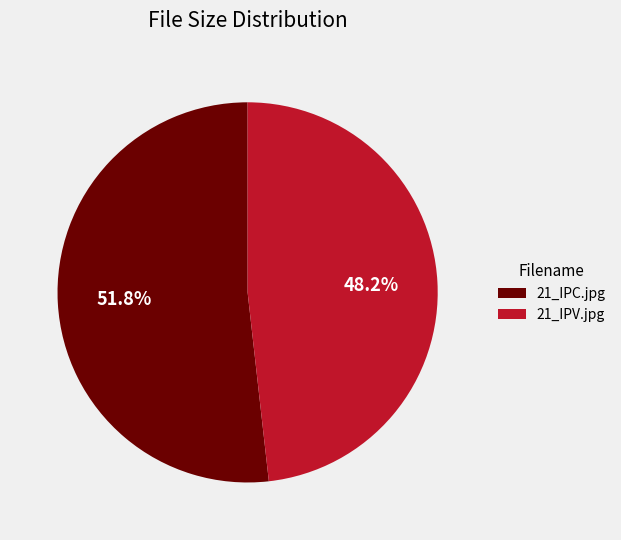

To the nearest percent, what is the difference between the 21_IPV.jpg and 21_IPC.jpg slice percentages?

4%